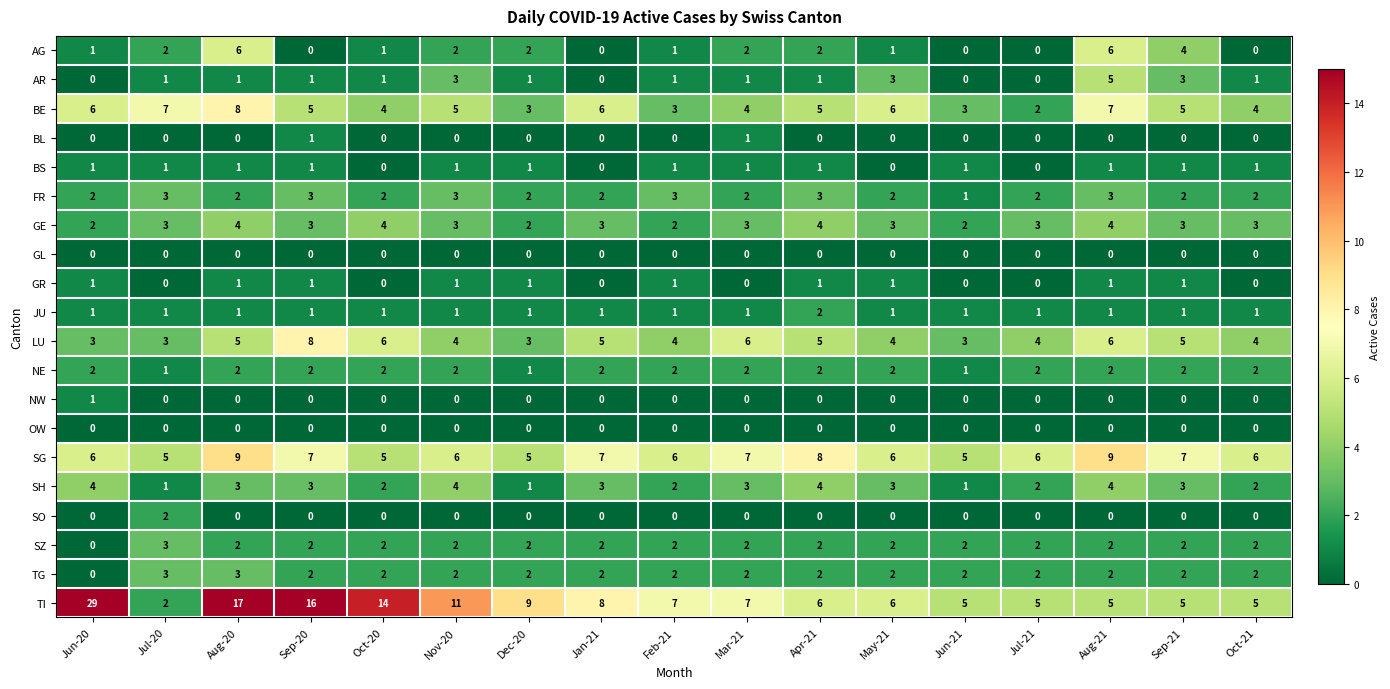

At how many categories does at least one series exceed 3?

17